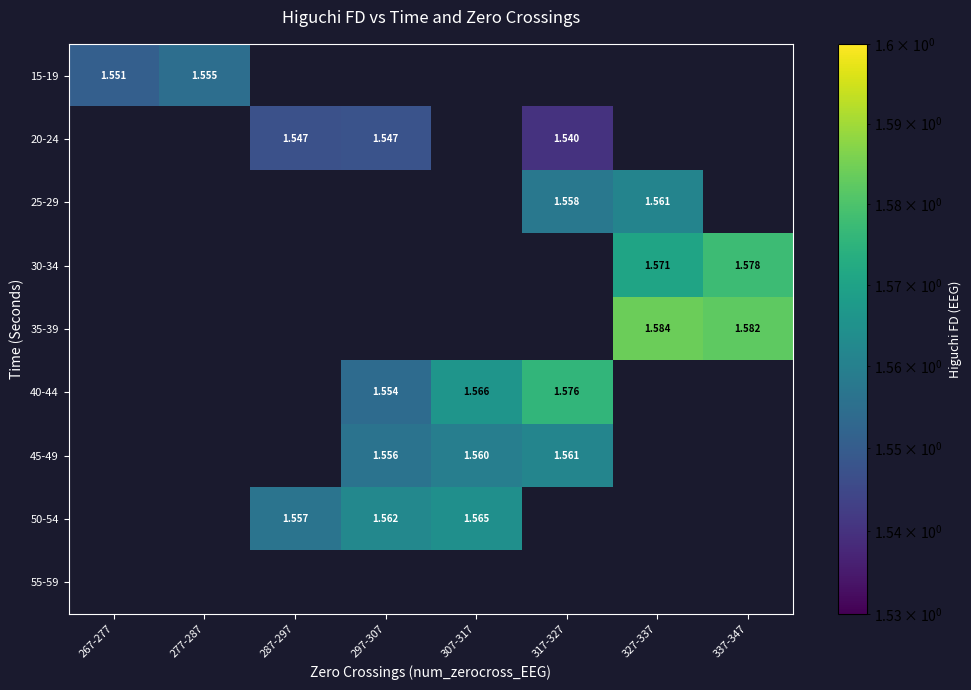

Is the value of 50-54 at 307-317 greater than the value of 35-39 at 327-337?

No